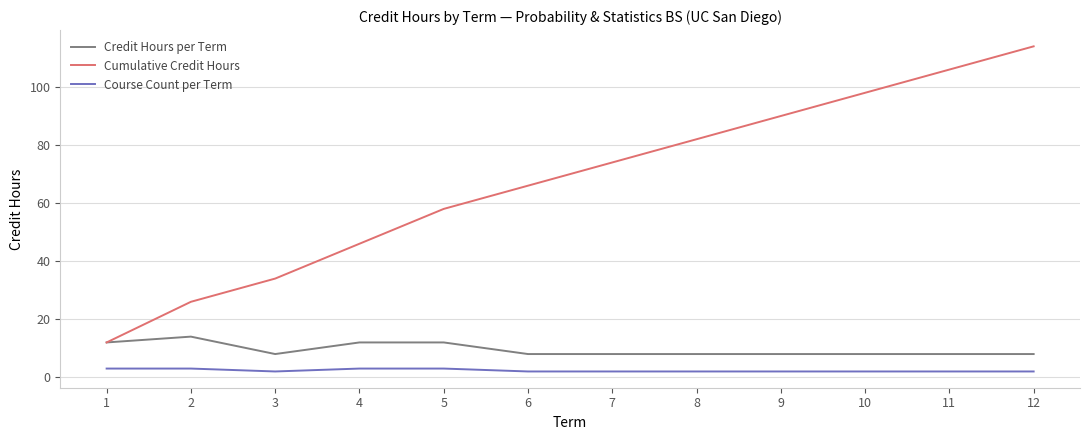

Which series has the largest total across all categories?

Cumulative Credit Hours